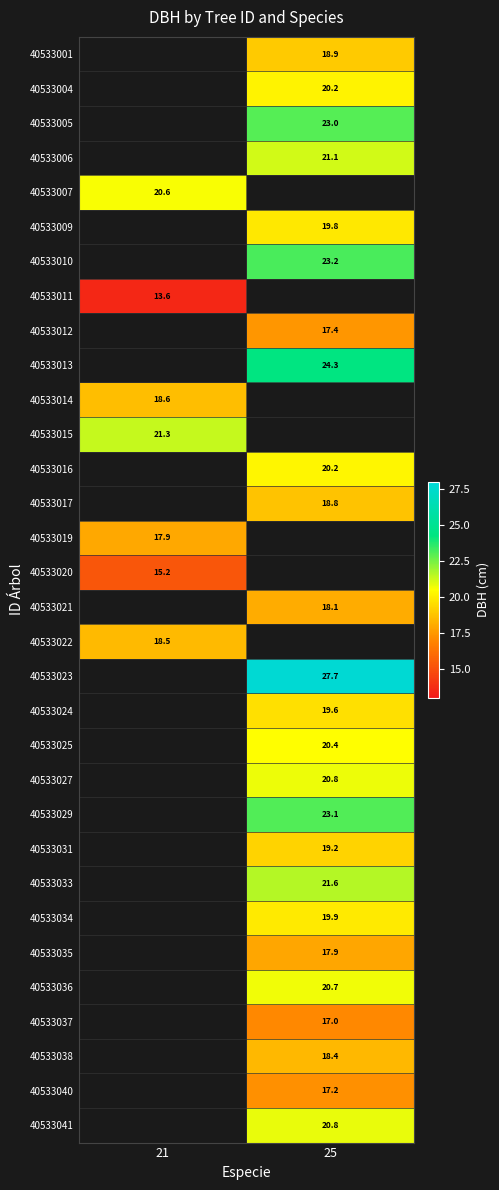

Which label corresponds to the smallest value in the chart?

21